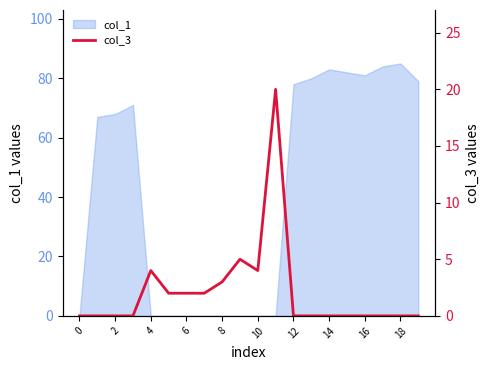

Which label corresponds to the largest value in the chart?

11